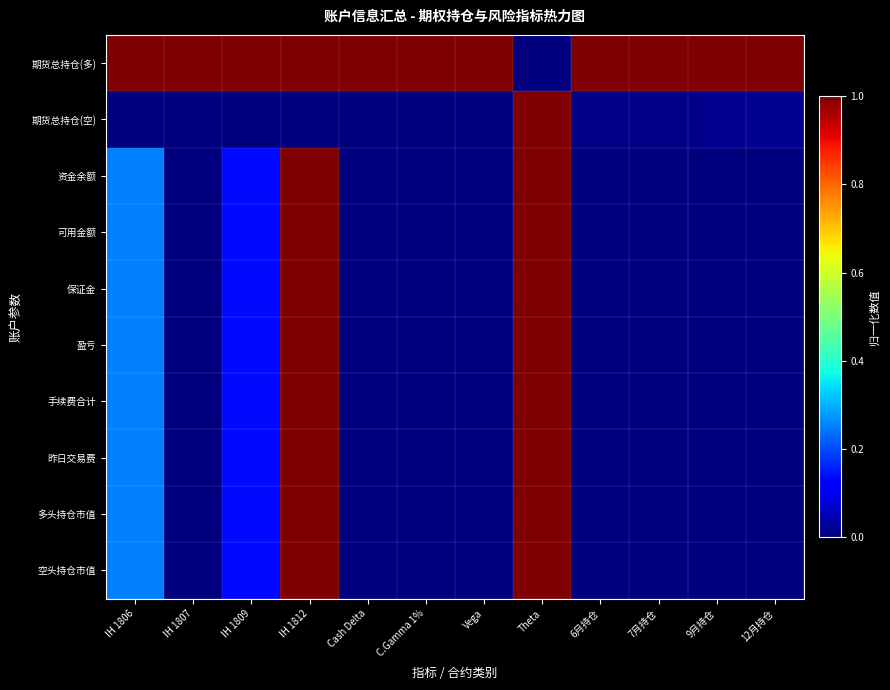

Reading left to right, list all the values displayed in this chart.

期货总持仓(多): IH 1806=1.0	IH 1807=1.0	IH 1809=1.0	IH 1812=1.0	Cash Delta=1.0	C.Gamma 1%=1.0	Vega=1.0	Theta=0.0	6月持仓=1.0	7月持仓=1.0	9月持仓=1.0	12月持仓=1.0
期货总持仓(空): IH 1806=0.0	IH 1807=0.0	IH 1809=0.0	IH 1812=0.0	Cash Delta=0.0	C.Gamma 1%=0.0	Vega=0.0	Theta=1.0	6月持仓=0.0	7月持仓=0.0	9月持仓=0.0	12月持仓=0.0
资金余额: IH 1806=0.2	IH 1807=0.0	IH 1809=0.1	IH 1812=1.0	Cash Delta=0.0	C.Gamma 1%=0.0	Vega=0.0	Theta=1.0	6月持仓=0.0	7月持仓=0.0	9月持仓=0.0	12月持仓=0.0
可用金额: IH 1806=0.2	IH 1807=0.0	IH 1809=0.1	IH 1812=1.0	Cash Delta=0.0	C.Gamma 1%=0.0	Vega=0.0	Theta=1.0	6月持仓=0.0	7月持仓=0.0	9月持仓=0.0	12月持仓=0.0
保证金: IH 1806=0.2	IH 1807=0.0	IH 1809=0.1	IH 1812=1.0	Cash Delta=0.0	C.Gamma 1%=0.0	Vega=0.0	Theta=1.0	6月持仓=0.0	7月持仓=0.0	9月持仓=0.0	12月持仓=0.0
盈亏: IH 1806=0.2	IH 1807=0.0	IH 1809=0.1	IH 1812=1.0	Cash Delta=0.0	C.Gamma 1%=0.0	Vega=0.0	Theta=1.0	6月持仓=0.0	7月持仓=0.0	9月持仓=0.0	12月持仓=0.0
手续费合计: IH 1806=0.2	IH 1807=0.0	IH 1809=0.1	IH 1812=1.0	Cash Delta=0.0	C.Gamma 1%=0.0	Vega=0.0	Theta=1.0	6月持仓=0.0	7月持仓=0.0	9月持仓=0.0	12月持仓=0.0
昨日交易费: IH 1806=0.2	IH 1807=0.0	IH 1809=0.1	IH 1812=1.0	Cash Delta=0.0	C.Gamma 1%=0.0	Vega=0.0	Theta=1.0	6月持仓=0.0	7月持仓=0.0	9月持仓=0.0	12月持仓=0.0
多头持仓市值: IH 1806=0.2	IH 1807=0.0	IH 1809=0.1	IH 1812=1.0	Cash Delta=0.0	C.Gamma 1%=0.0	Vega=0.0	Theta=1.0	6月持仓=0.0	7月持仓=0.0	9月持仓=0.0	12月持仓=0.0
空头持仓市值: IH 1806=0.2	IH 1807=0.0	IH 1809=0.1	IH 1812=1.0	Cash Delta=0.0	C.Gamma 1%=0.0	Vega=0.0	Theta=1.0	6月持仓=0.0	7月持仓=0.0	9月持仓=0.0	12月持仓=0.0